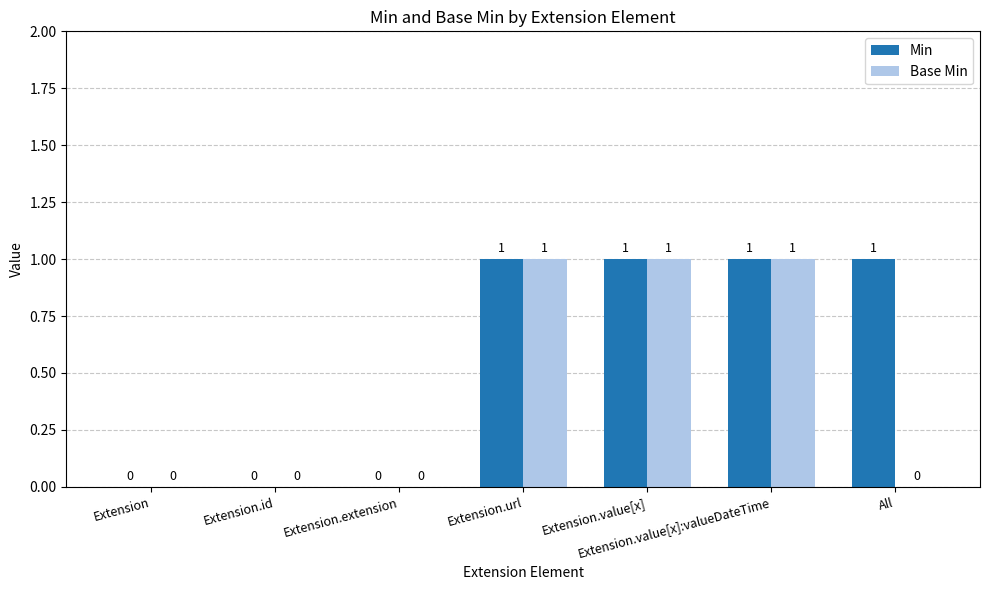

Which series changed the most between Extension.id and All?

Min